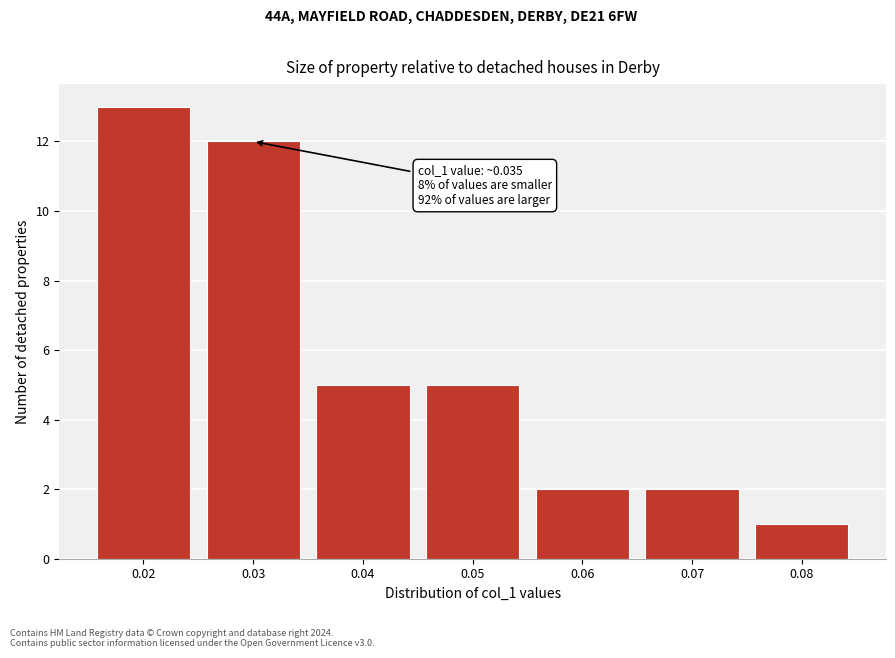

Reading left to right, extract all data points from this chart.

0.02=13	0.03=12	0.04=5	0.05=5	0.06=2	0.07=2	0.08=1